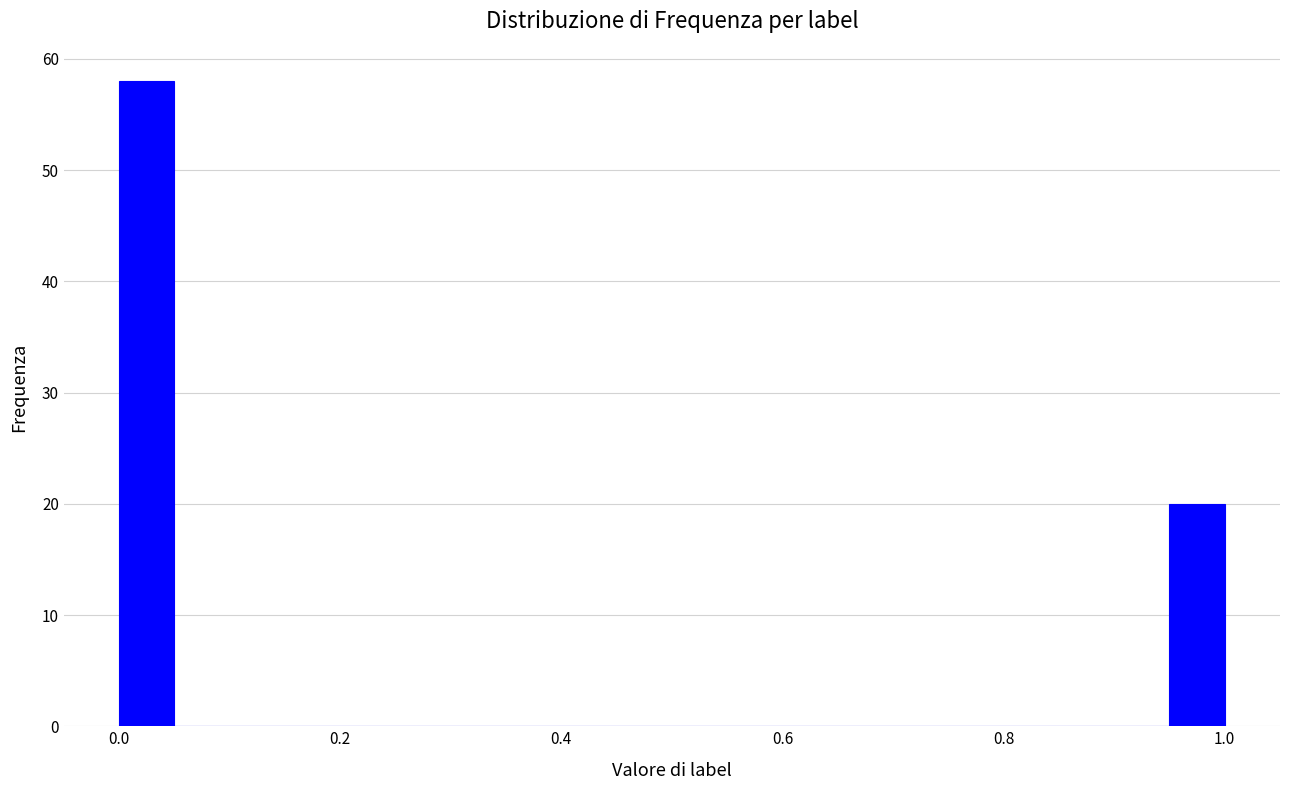

Read against the x-axis, roughly where is the centre of the tallest bar?

0.02